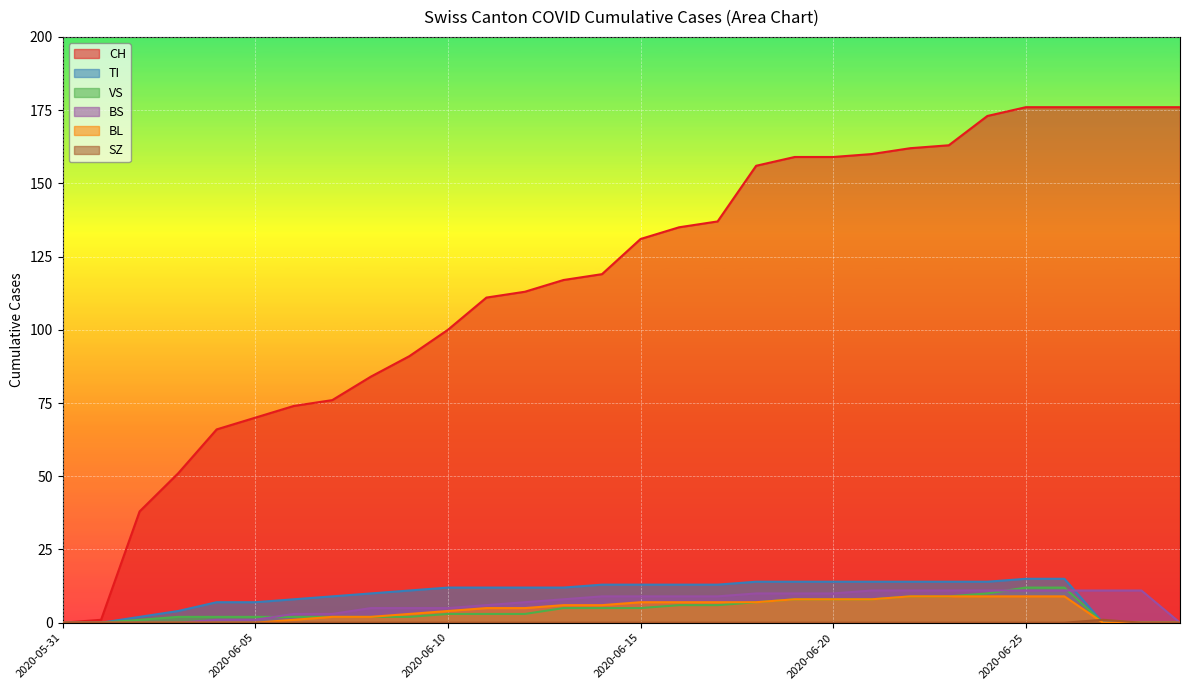

Rank the categories by BL value from lowest to highest.

2020-05-31, 2020-06-01, 2020-06-02, 2020-06-03, 2020-06-04, 2020-06-05, 2020-06-27, 2020-06-28, 2020-06-29, 2020-06-06, 2020-06-07, 2020-06-08, 2020-06-09, 2020-06-10, 2020-06-11, 2020-06-12, 2020-06-13, 2020-06-14, 2020-06-15, 2020-06-16, 2020-06-17, 2020-06-18, 2020-06-19, 2020-06-20, 2020-06-21, 2020-06-22, 2020-06-23, 2020-06-24, 2020-06-25, 2020-06-26